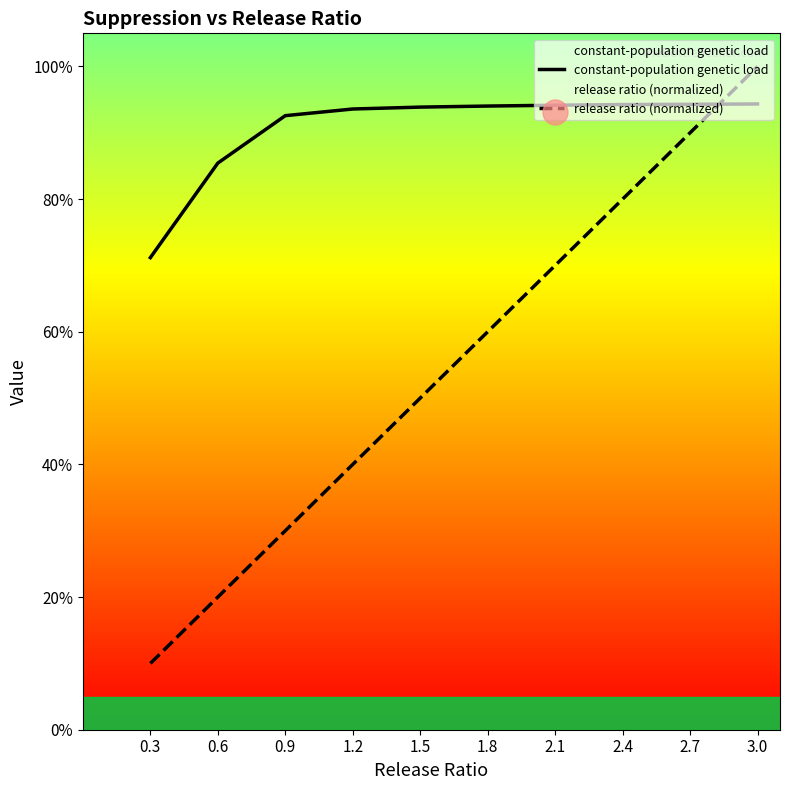

Between 0.9 and 0.3, which is larger?

0.9